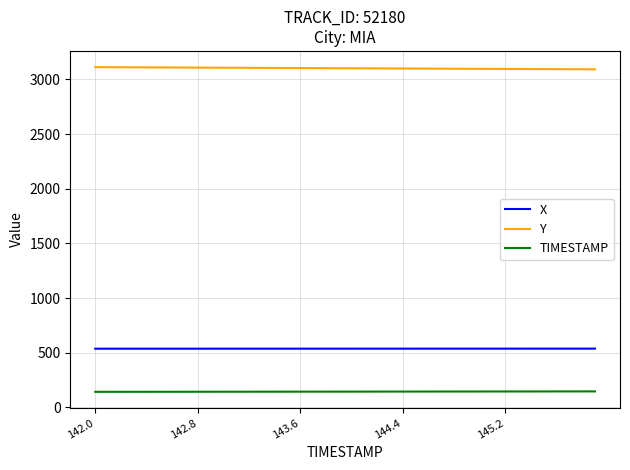

What is the minimum value shown in the chart?

142.0